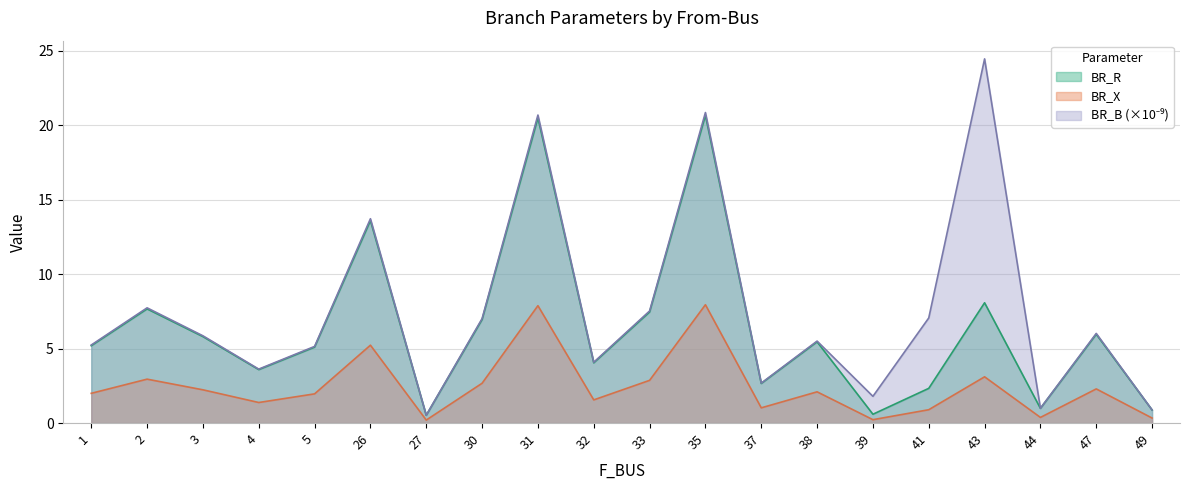

Reading right to left, transcribe all the data shown in this chart.

BR_R: 49=0.9	47=6.0	44=1.0	43=8.1	41=2.3	39=0.6	38=5.5	37=2.7	35=20.7	33=7.5	32=4.0	31=20.5	30=7.0	27=0.5	26=13.6	5=5.1	4=3.6	3=5.8	2=7.7	1=5.2
BR_X: 49=0.3	47=2.3	44=0.4	43=3.1	41=0.9	39=0.2	38=2.1	37=1.0	35=7.9	33=2.9	32=1.6	31=7.9	30=2.7	27=0.2	26=5.2	5=2.0	4=1.4	3=2.2	2=2.9	1=2.0
BR_B: 49=0.9	47=6.0	44=1.0	43=24.5	41=7.1	39=1.8	38=5.5	37=2.7	35=20.8	33=7.5	32=4.1	31=20.7	30=7.0	27=0.5	26=13.7	5=5.1	4=3.6	3=5.9	2=7.7	1=5.2